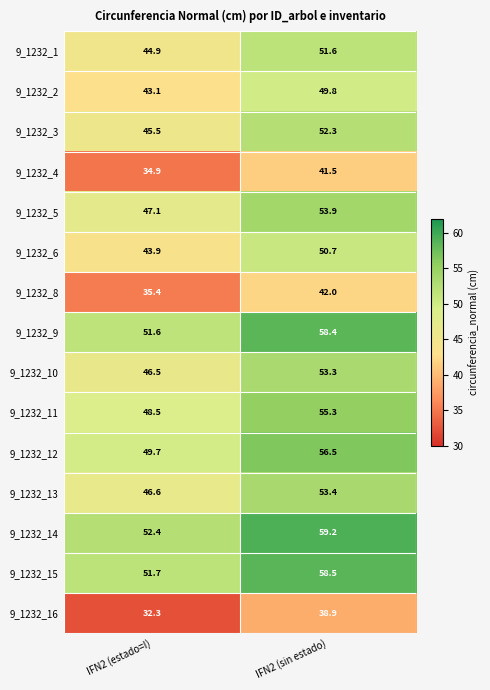

What is the sum of the 9_1232_14 values at IFN2 (sin estado) and IFN2 (estado=I)?

111.6